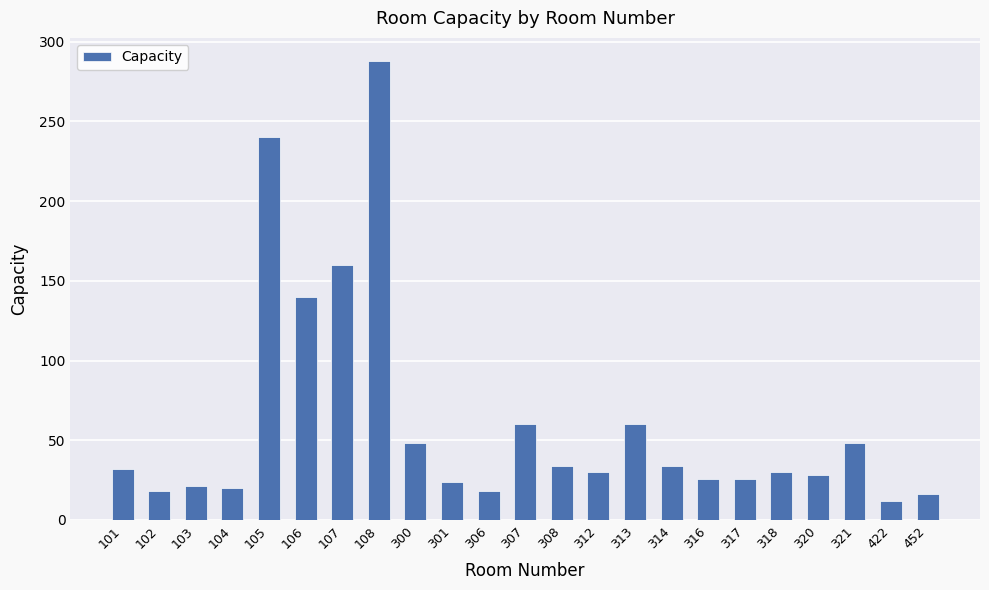

Which has a higher value, 108 or 308?

108